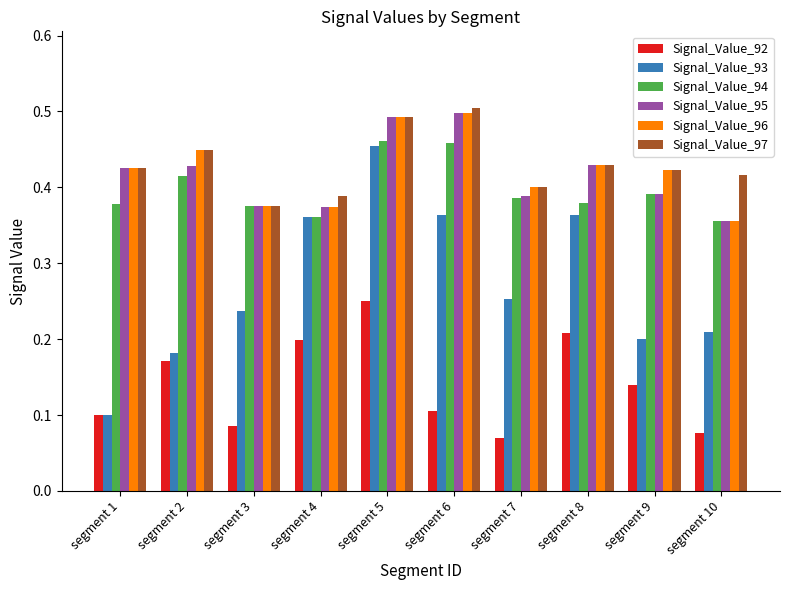

What are all the series names shown in the legend?

Signal_Value_92, Signal_Value_93, Signal_Value_94, Signal_Value_95, Signal_Value_96, Signal_Value_97